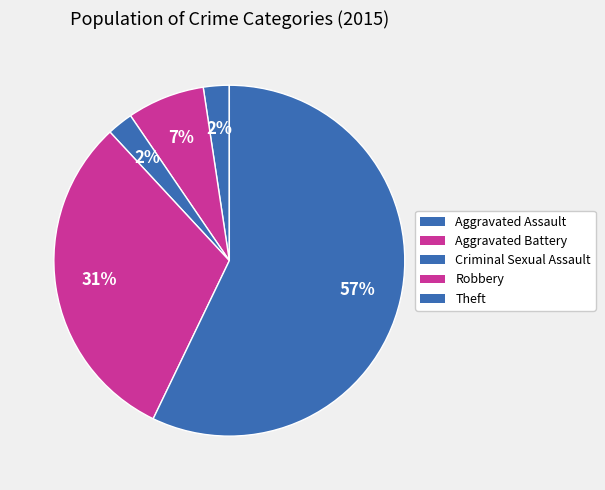

How many segments does this pie chart have?

5